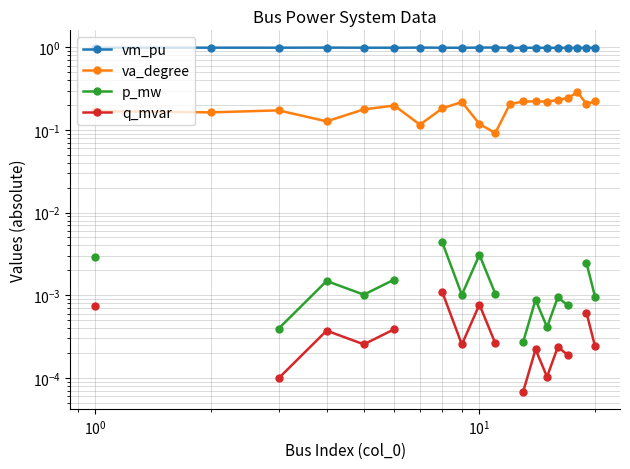

True or false: q_mvar and p_mw intersect in this chart.

False